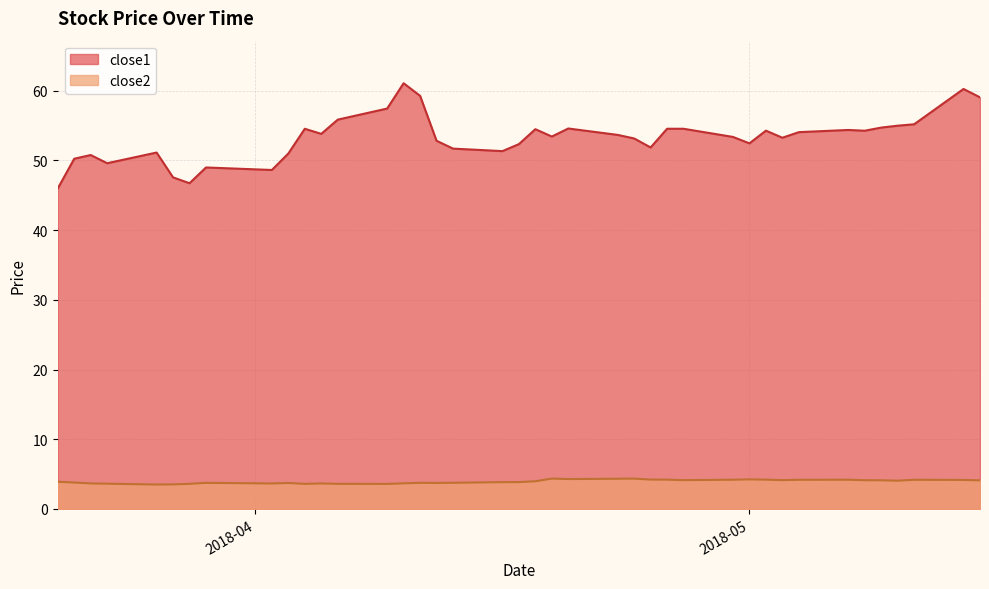

True or false: close2 and close1 intersect in this chart.

False